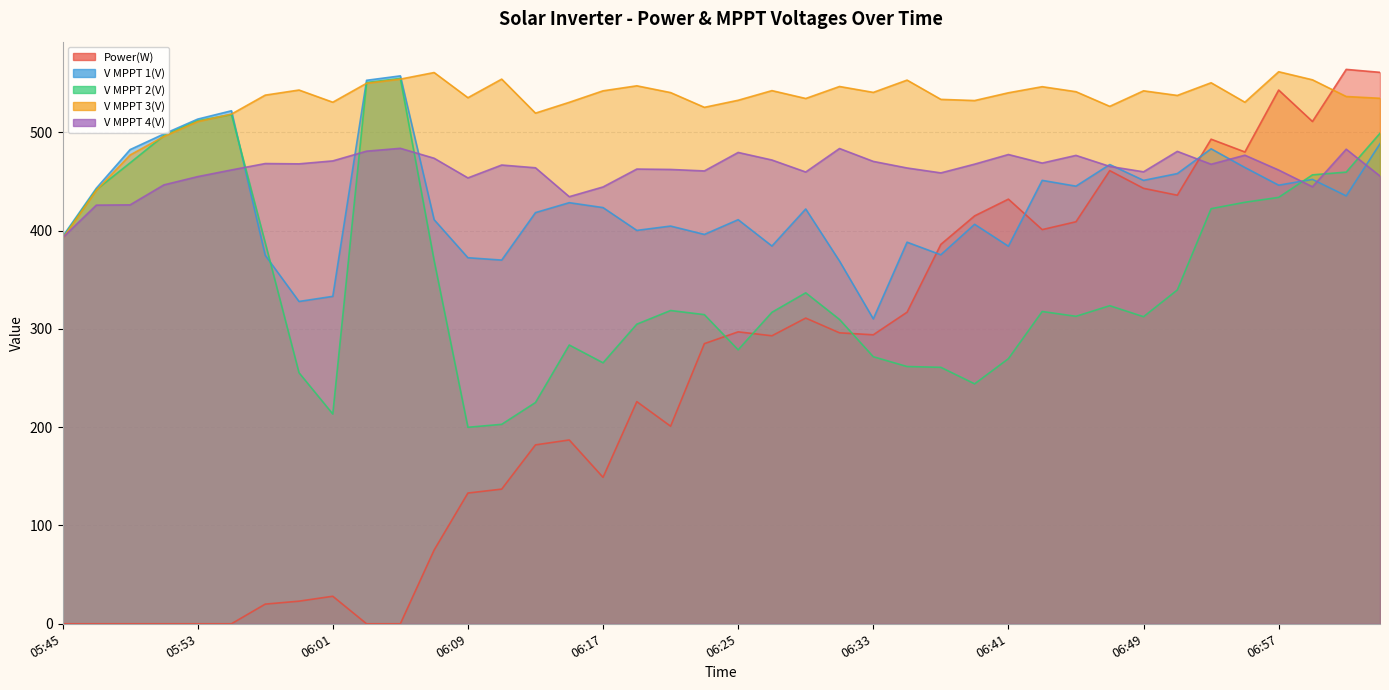

How many distinct data groups are displayed?

5